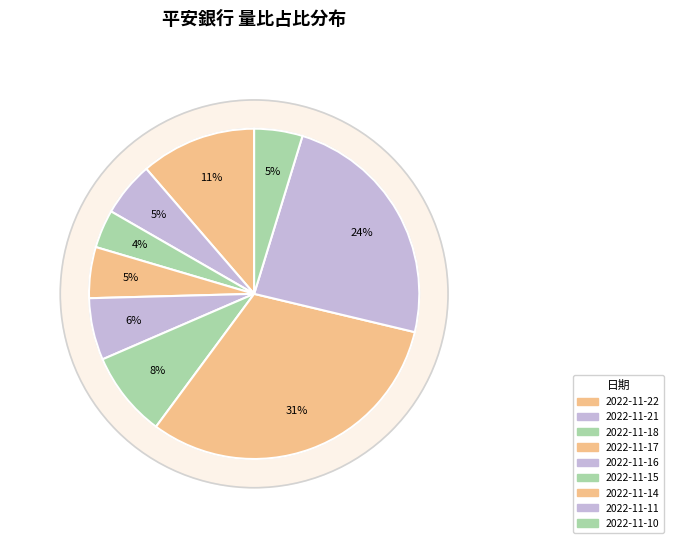

To the nearest percent, what is the difference between the largest and smallest slice percentages?

28%